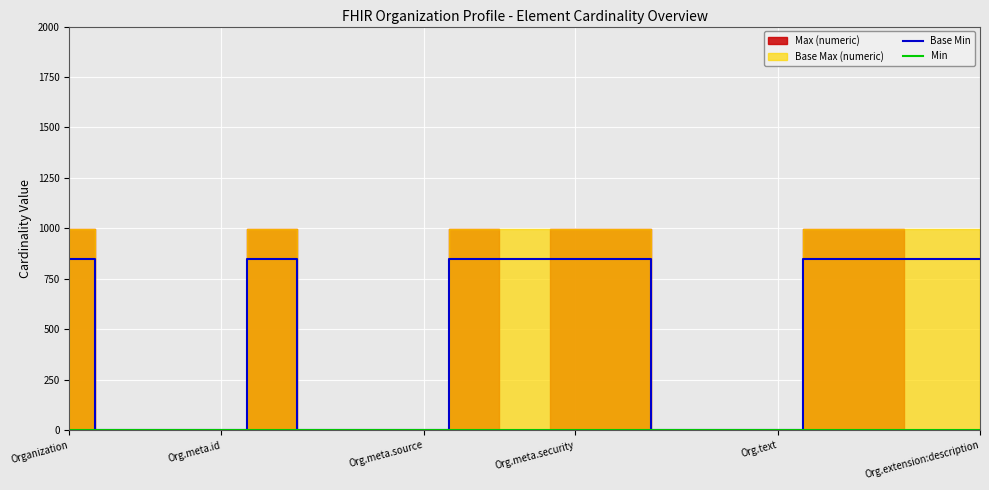

What is the difference between the highest and lowest values at 11?

849.1